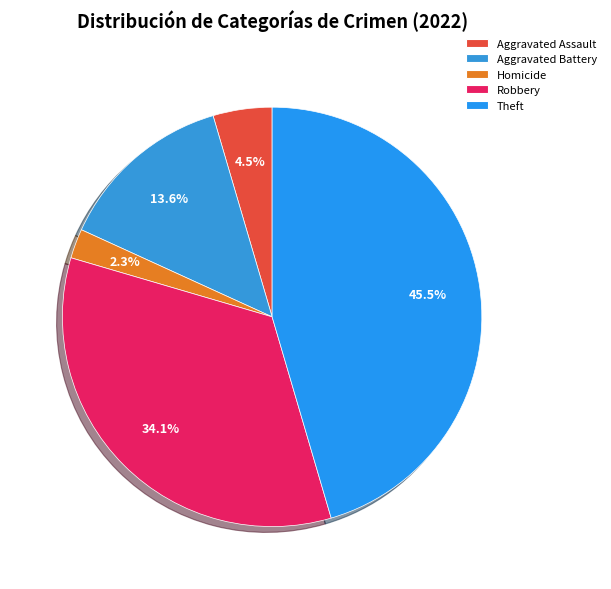

Count the number of slices in the pie.

5